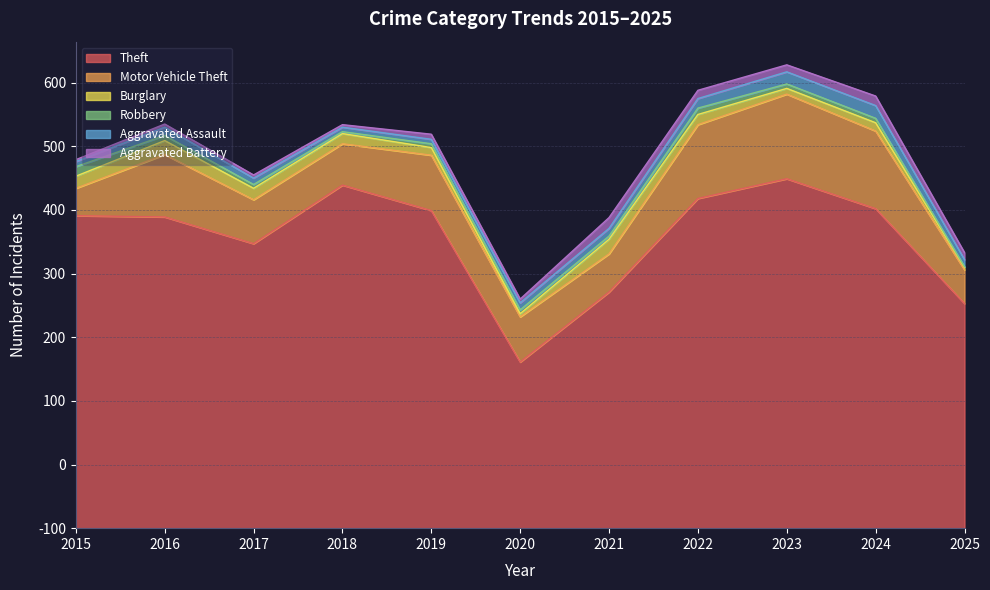

True or false: Aggravated Battery and Motor Vehicle Theft cross at least once.

False